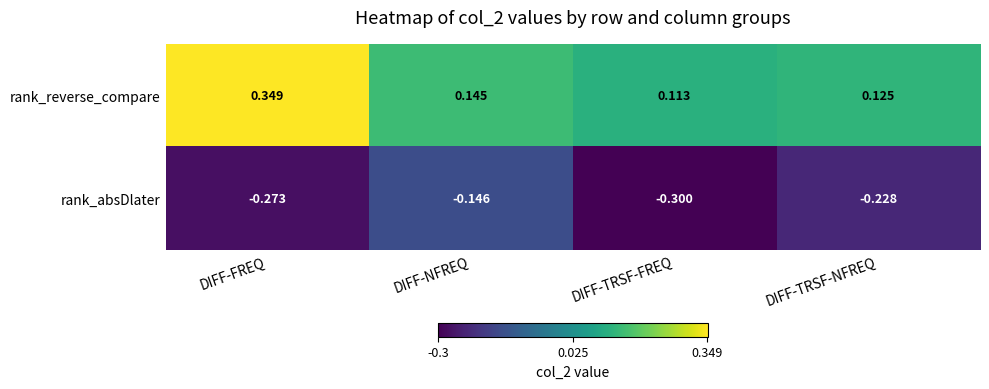

Which label corresponds to the largest value in the chart?

DIFF-FREQ